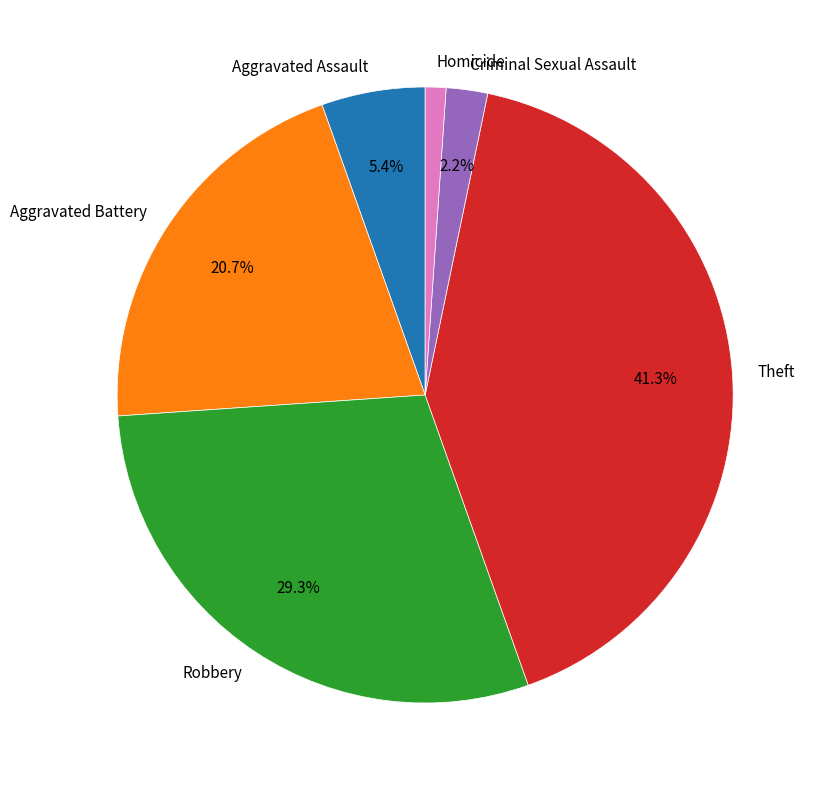

Between Theft and Aggravated Assault, which is larger?

Theft